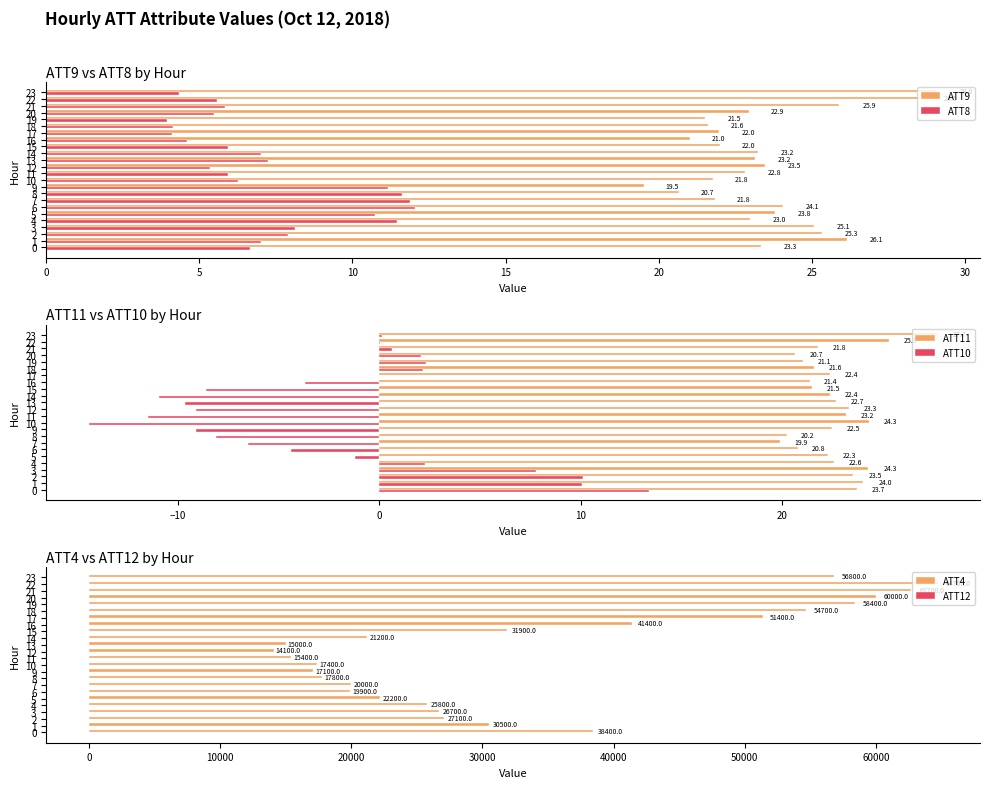

What is the label of the 9th bar from the right?

15